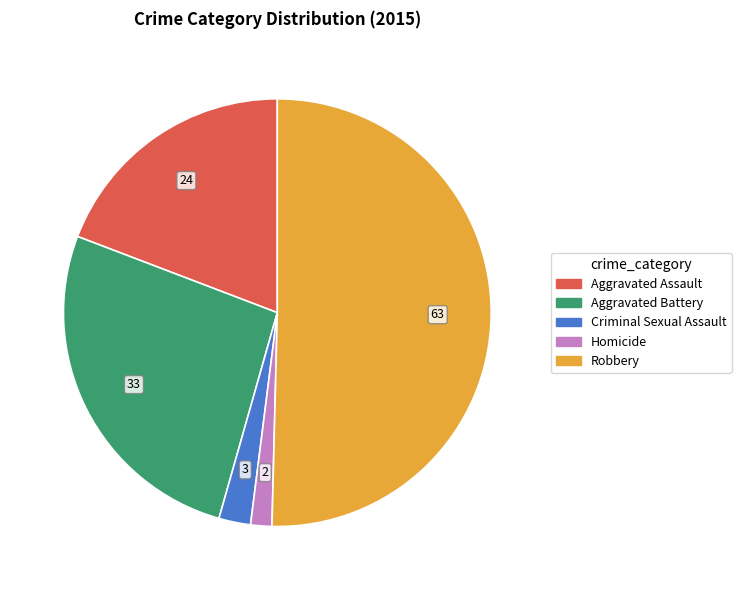

Which category has the smallest portion of the pie?

Homicide